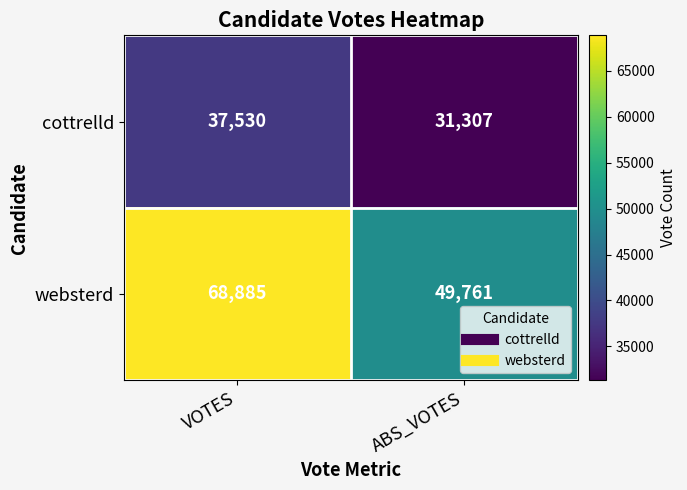

What is the difference between the websterd values at VOTES and ABS_VOTES?

19124